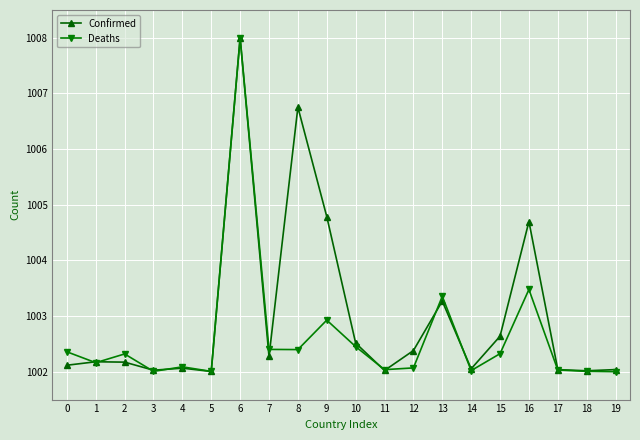

Which series has the largest total across all categories?

Confirmed